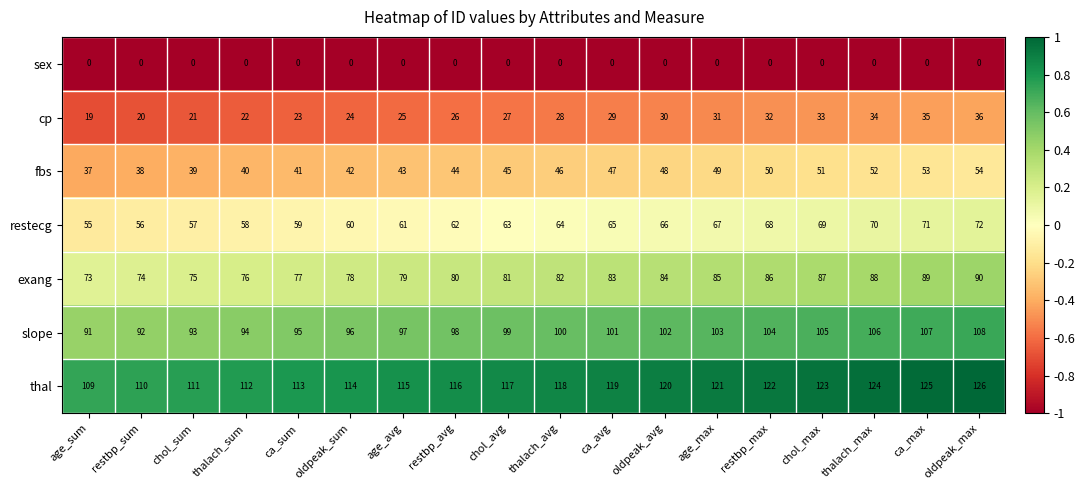

What is the difference between the slope values at oldpeak_sum and oldpeak_max?

12